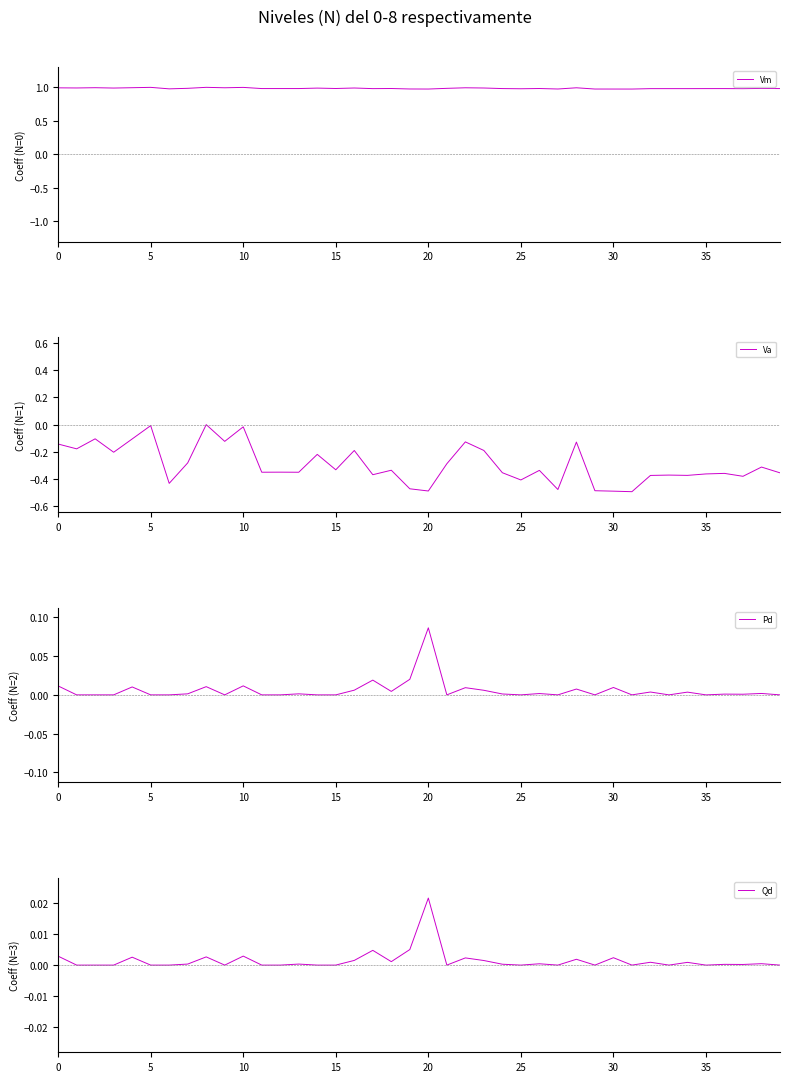

Read the Vm value at 13.

1.0